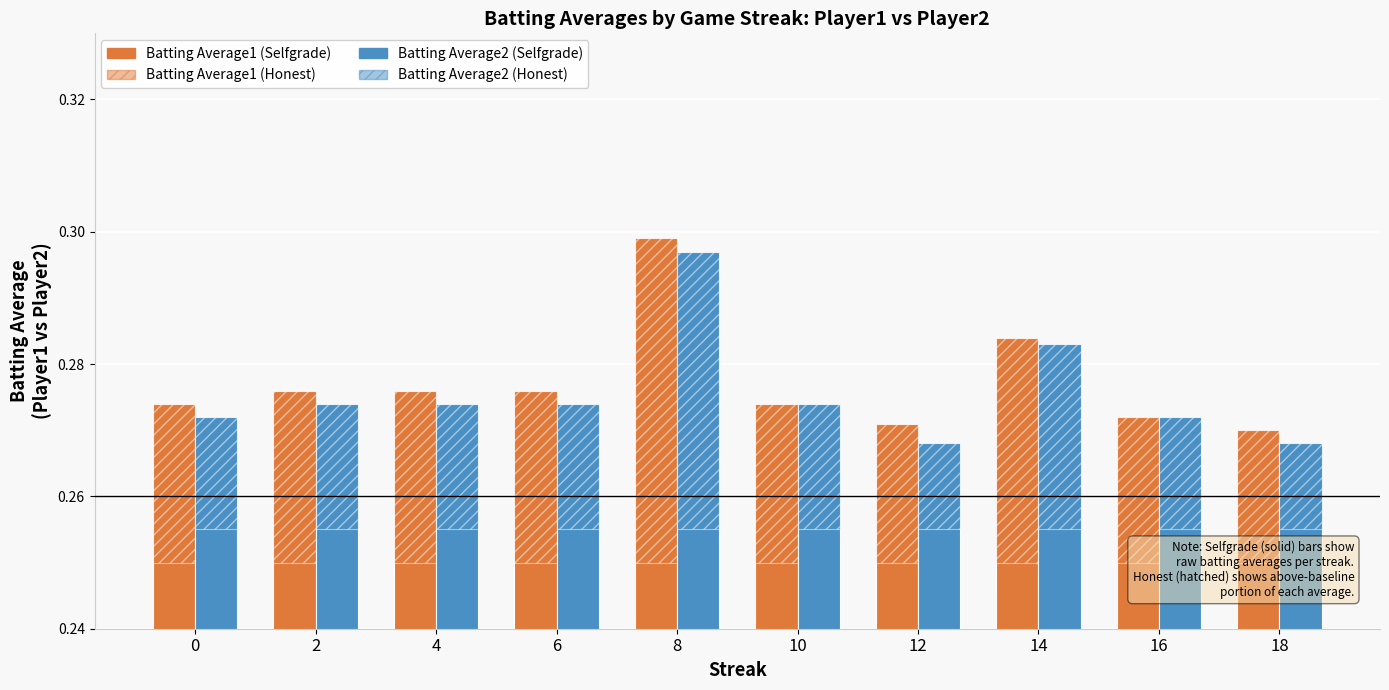

Between 12 and 4, which is larger?

4